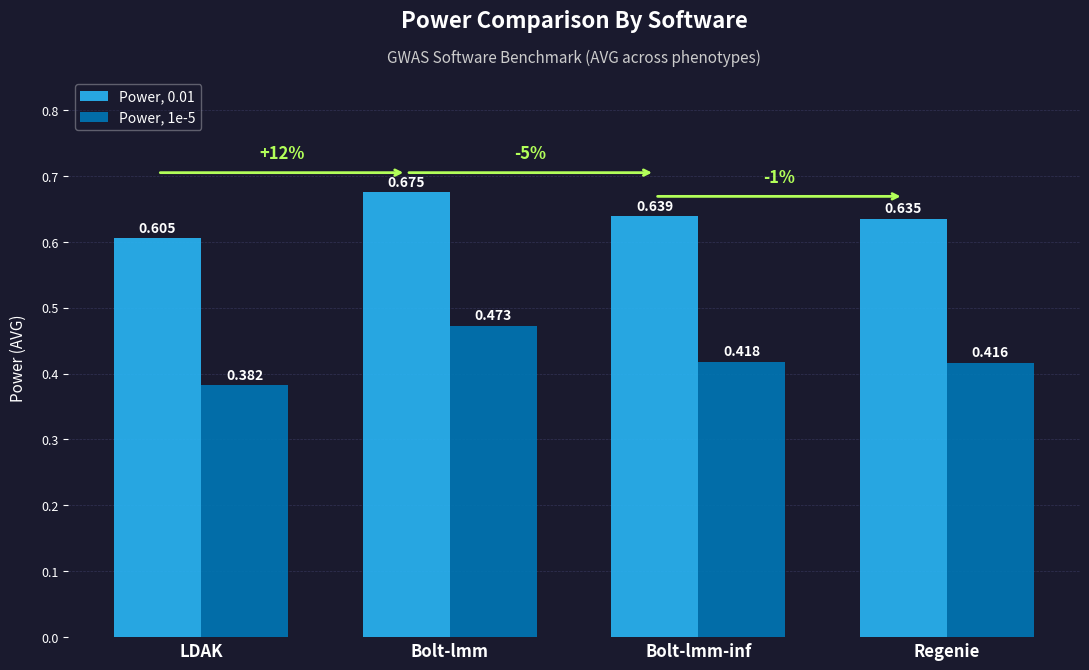

Where is Power, 0.01 nearest to the value 0?

LDAK